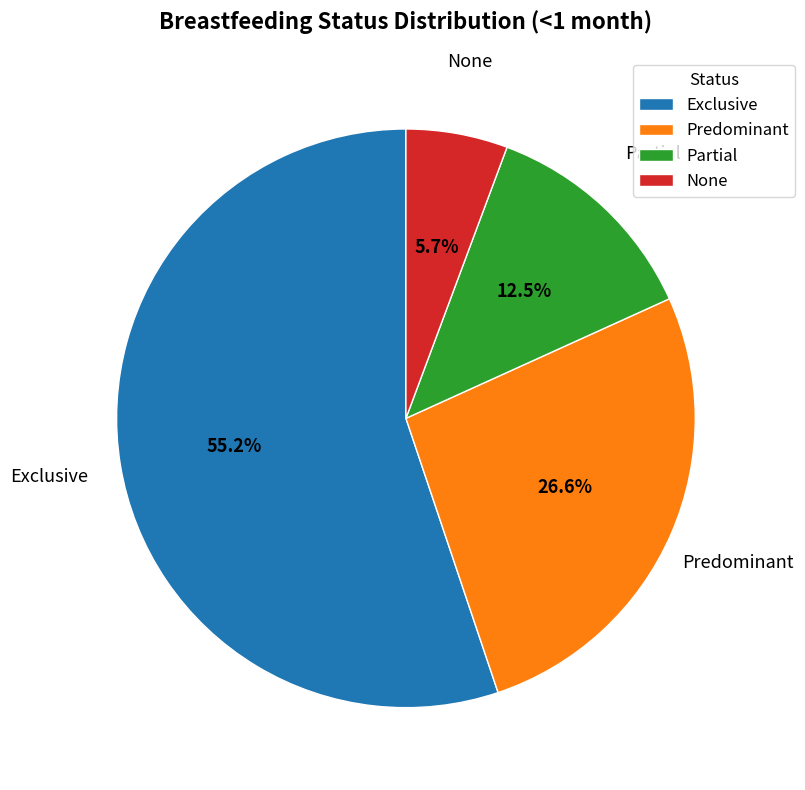

Is it true that Exclusive is 67% of the pie?

False